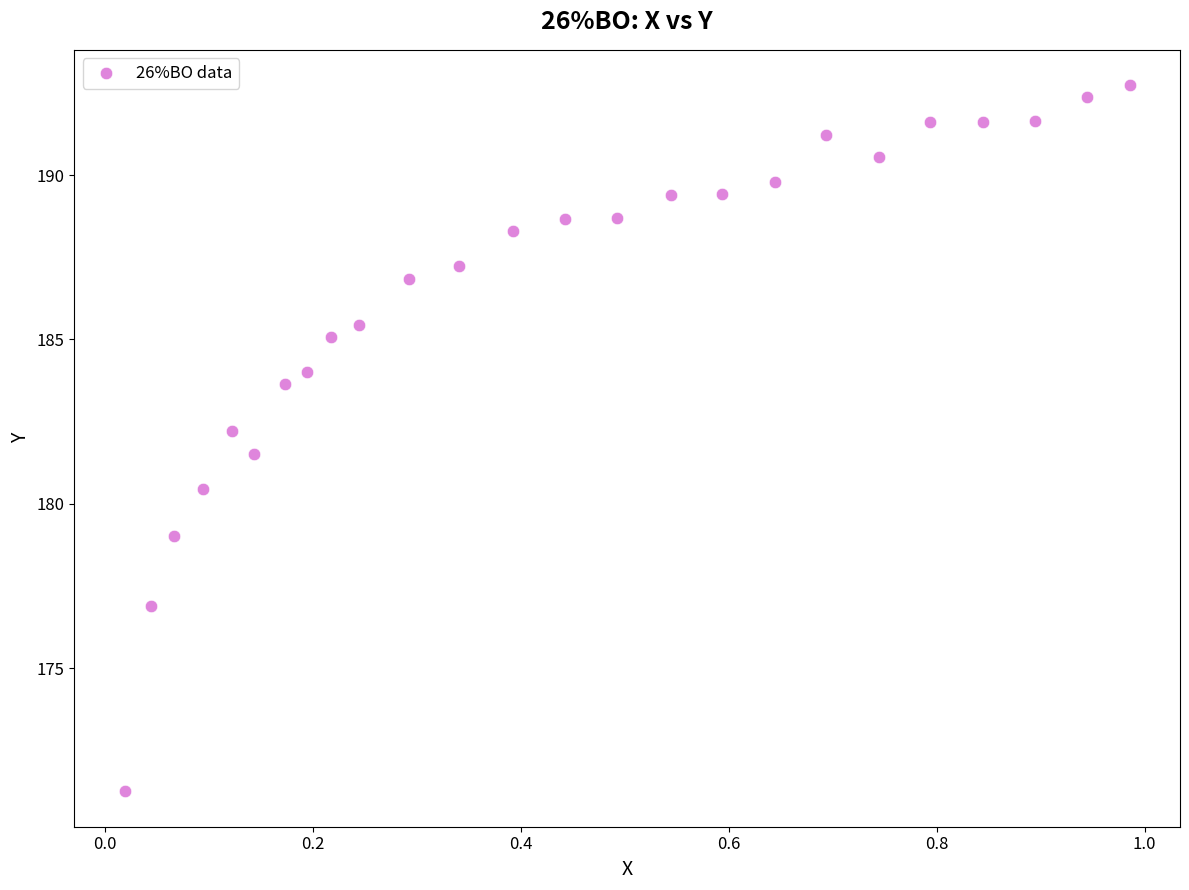

What is the range of X values (max minus min)?

1.0